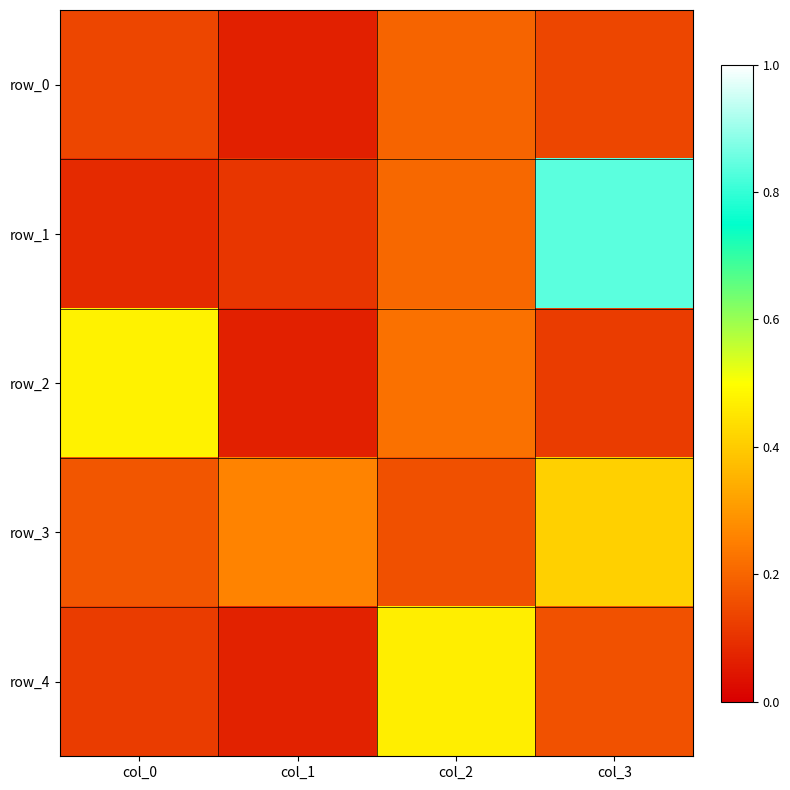

Between col_2 and col_0, which is larger?

col_2